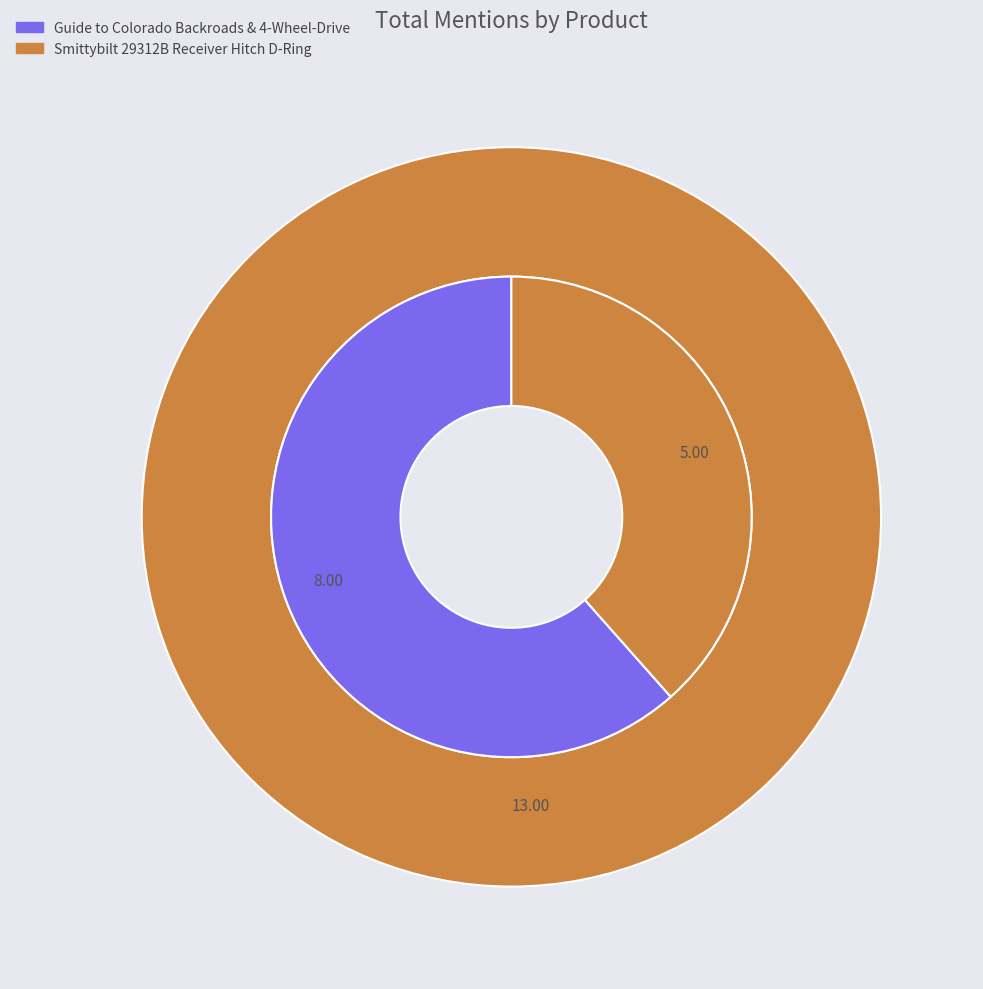

To the nearest percent, what portion does Smittybilt 29312B Receiver Hitch D-Ring represent?

38%